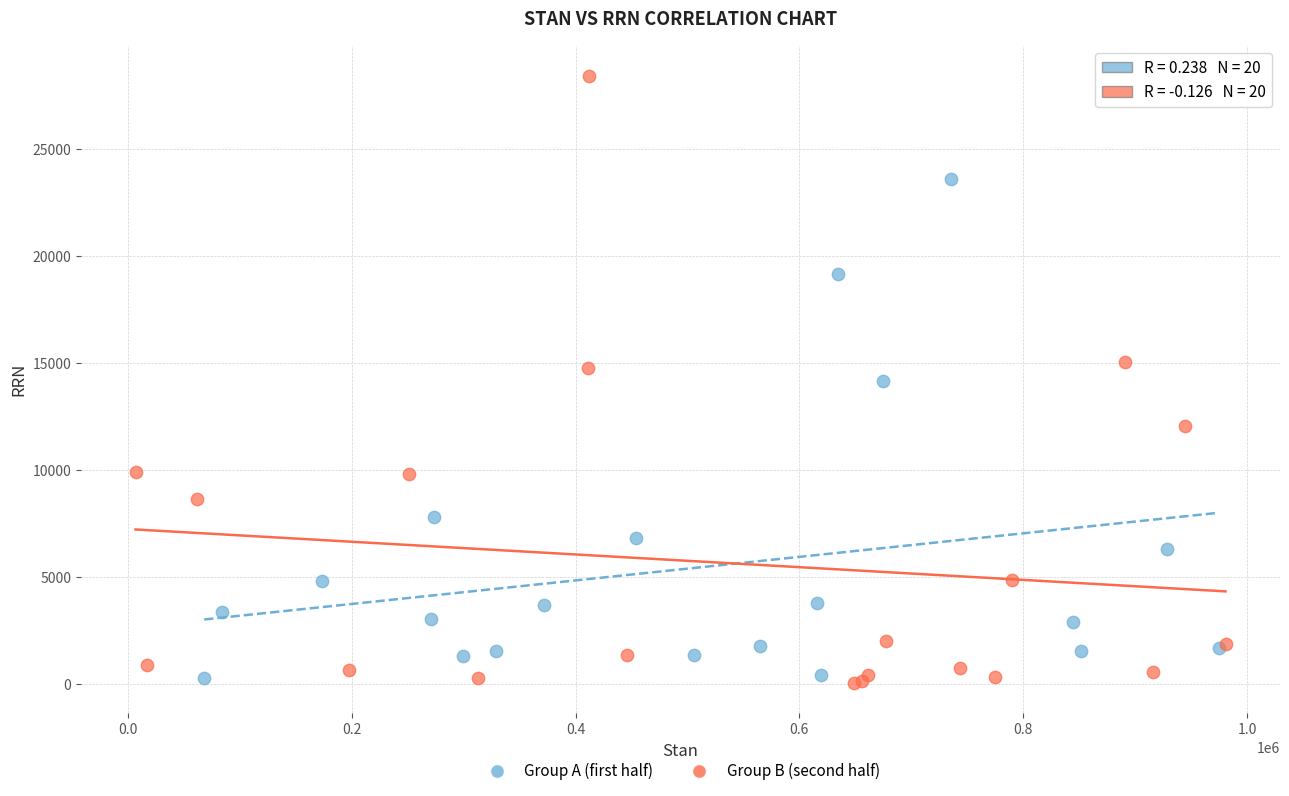

Which series has the widest spread of Y values?

Group B (second half)